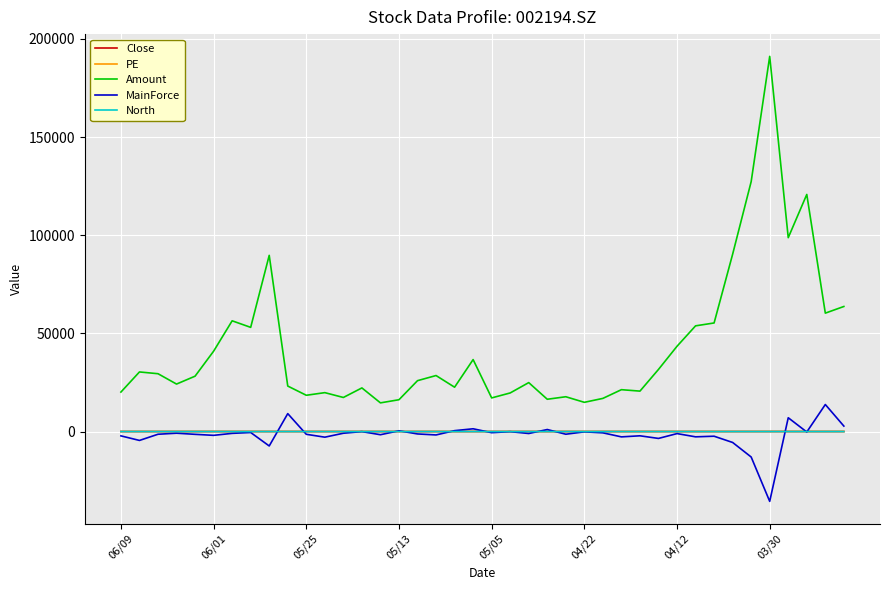

At how many categories does at least one series exceed 175469?

1